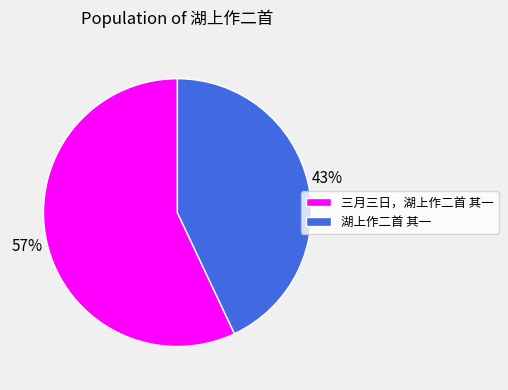

Does 三月三日，湖上作二首 其一 represent more than half of the total?

Yes